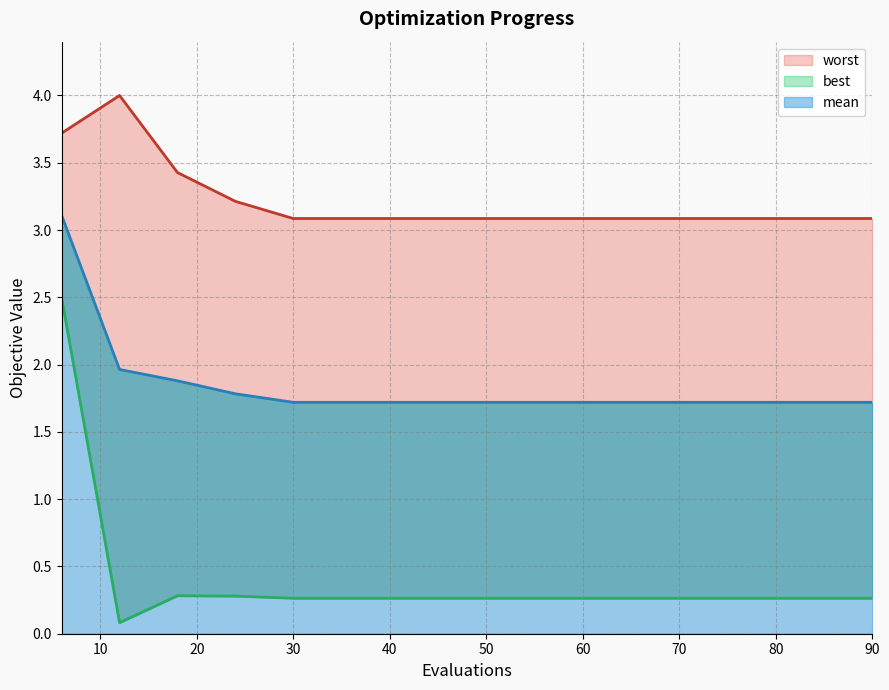

Between 54 and 66, which series saw the biggest shift?

mean